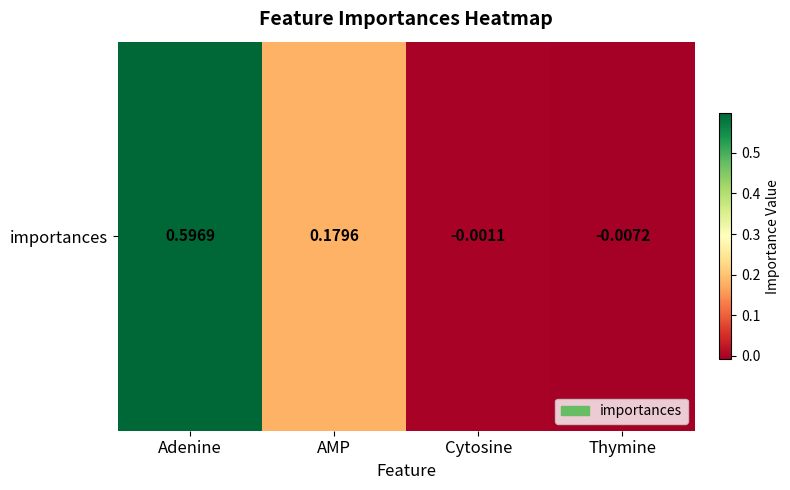

Which label corresponds to the largest value in the chart?

Adenine